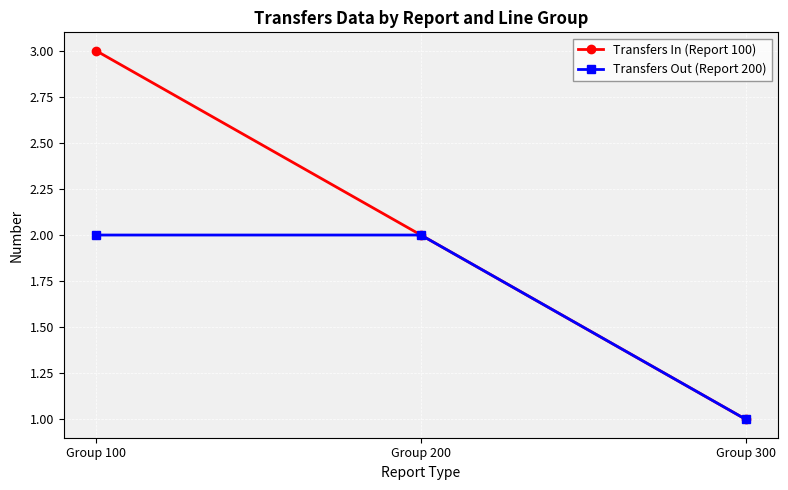

What is the difference between the maximum and minimum values in the Transfers Out (Report 200) series?

1